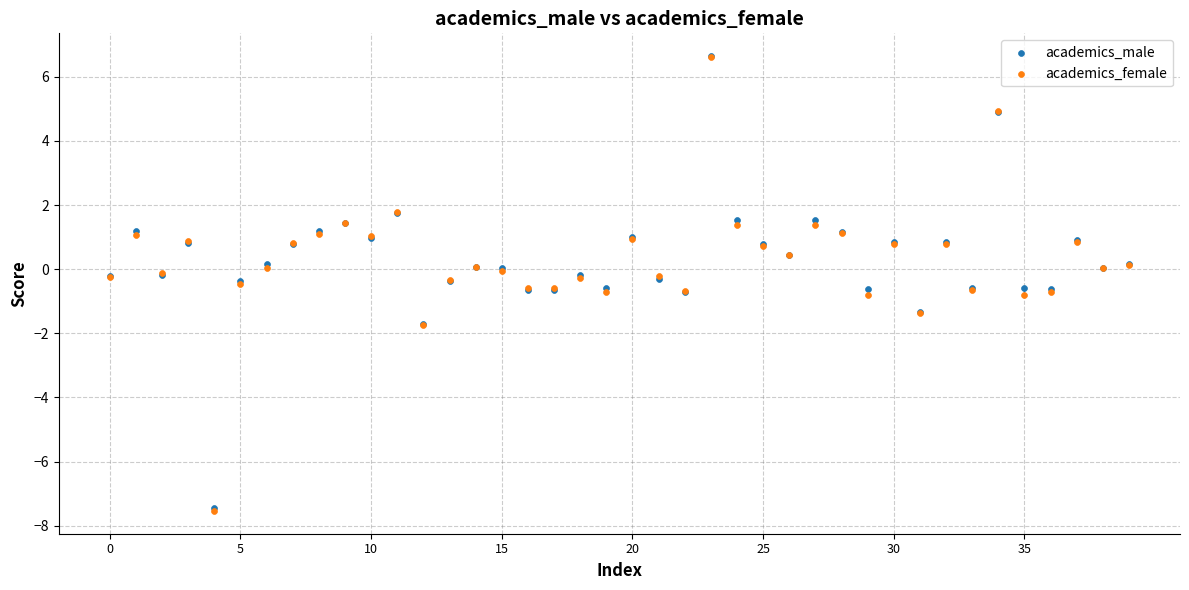

Which series has the largest Y range (max minus min)?

academics_female